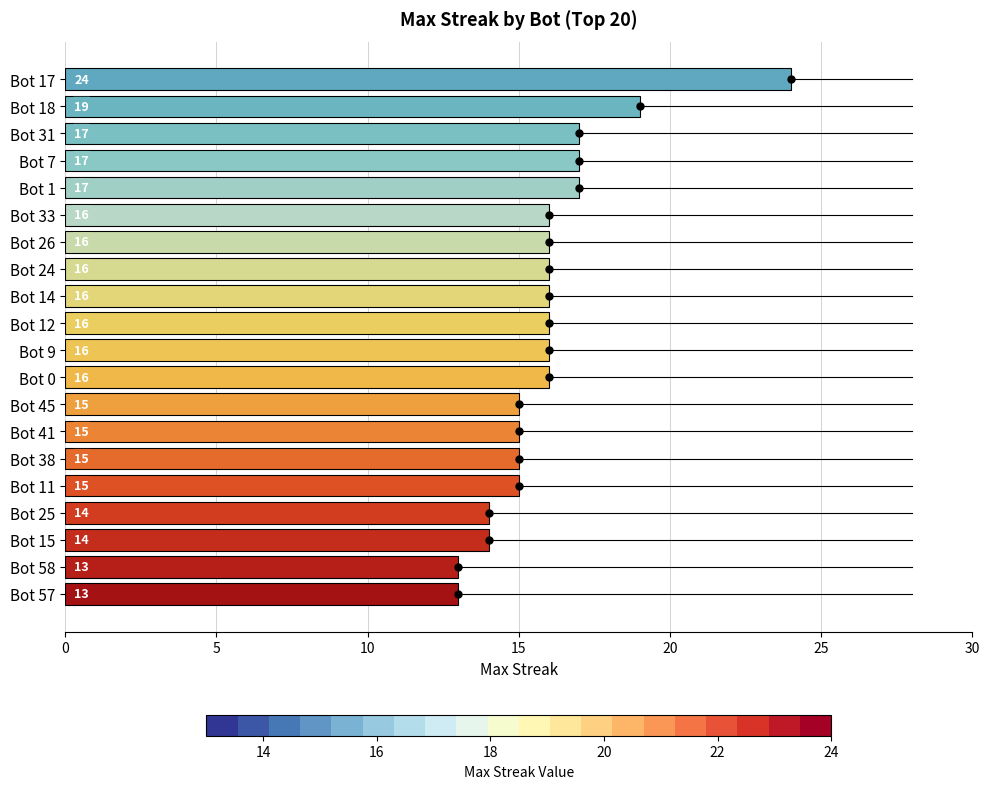

What is the change in value from Bot 17 to Bot 26?

-8